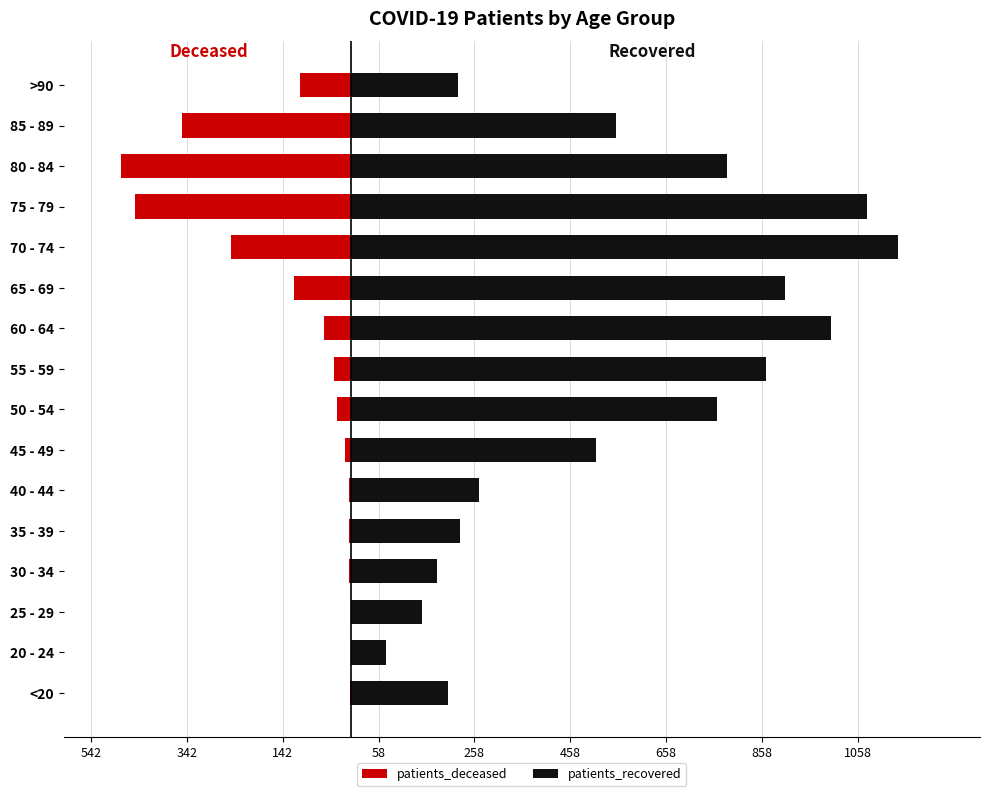

What is the value of the patients_deceased bar at the 8th from the left?

-28